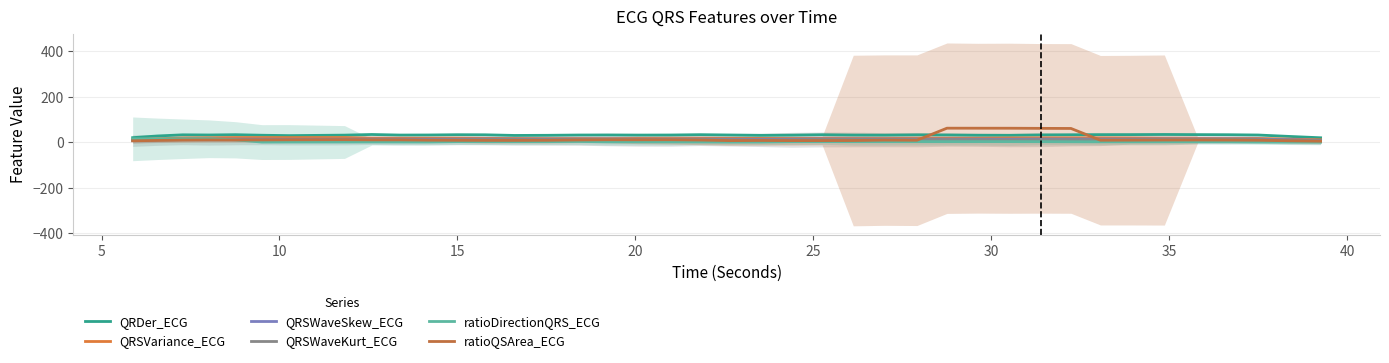

What is the average value of the ratioDirectionQRS_ECG series?

3.7